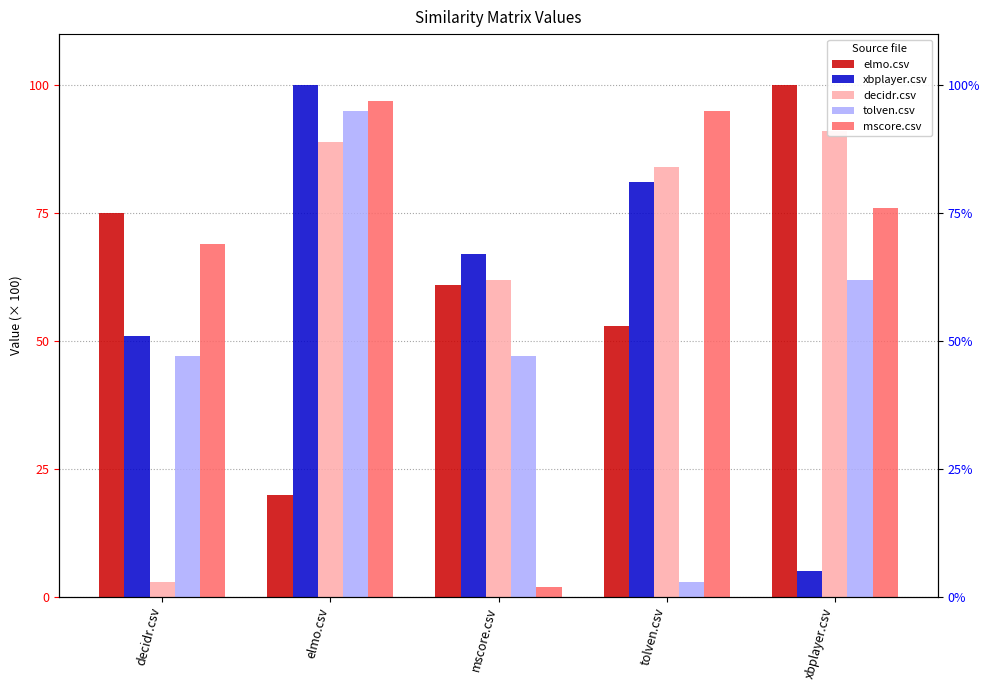

Where is mscore.csv nearest to the value 49?

decidr.csv